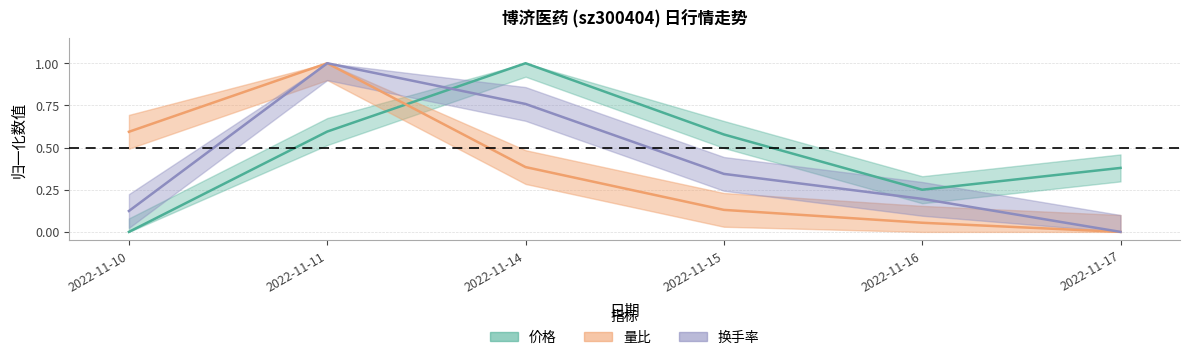

At which category does the chart reach its peak across all series?

2022-11-11